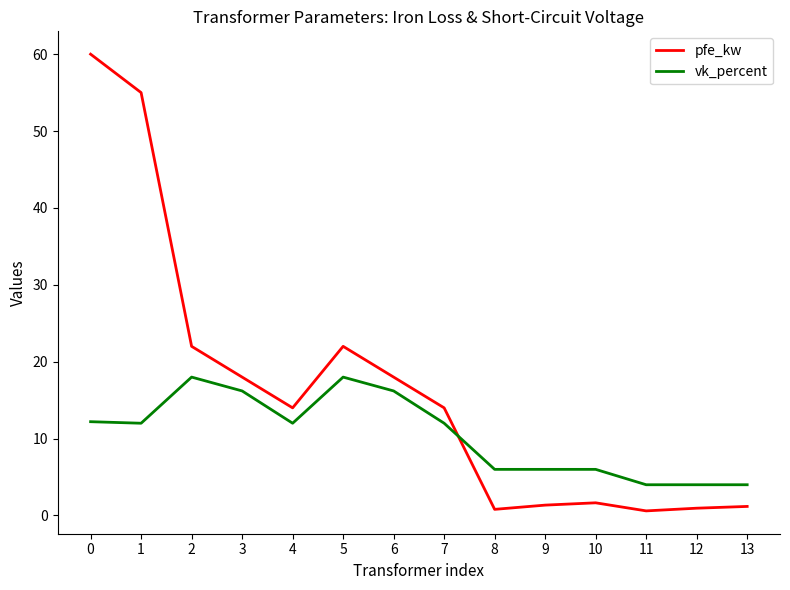

Is it true that pfe_kw equals 22.0 at 5?

True